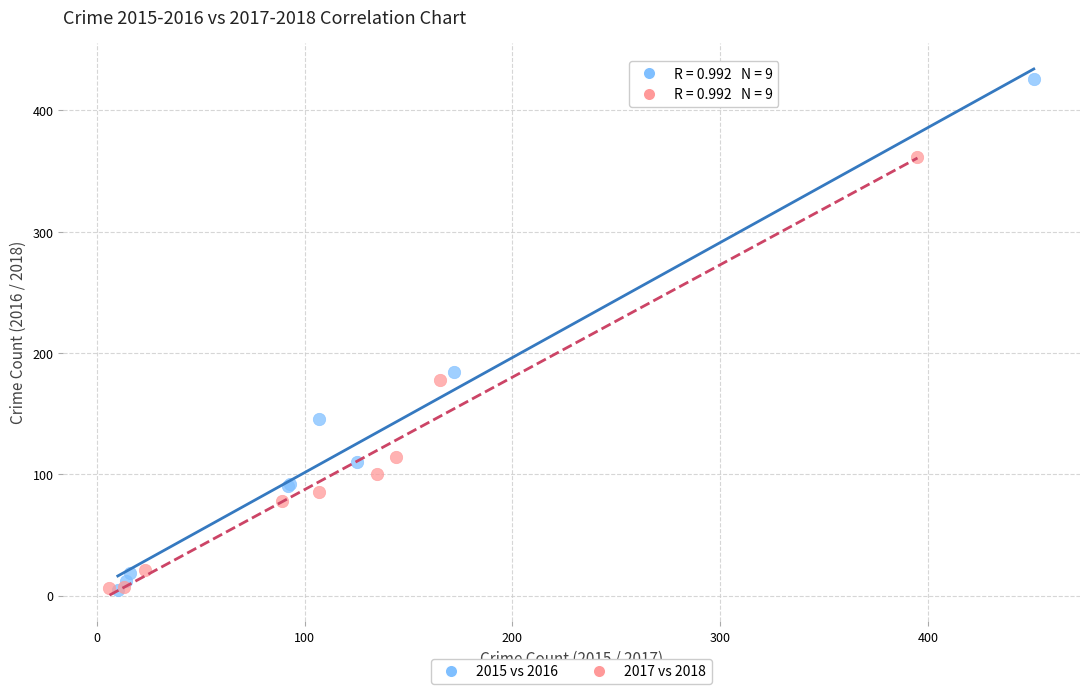

Which series contains the highest Y value?

2015 vs 2016